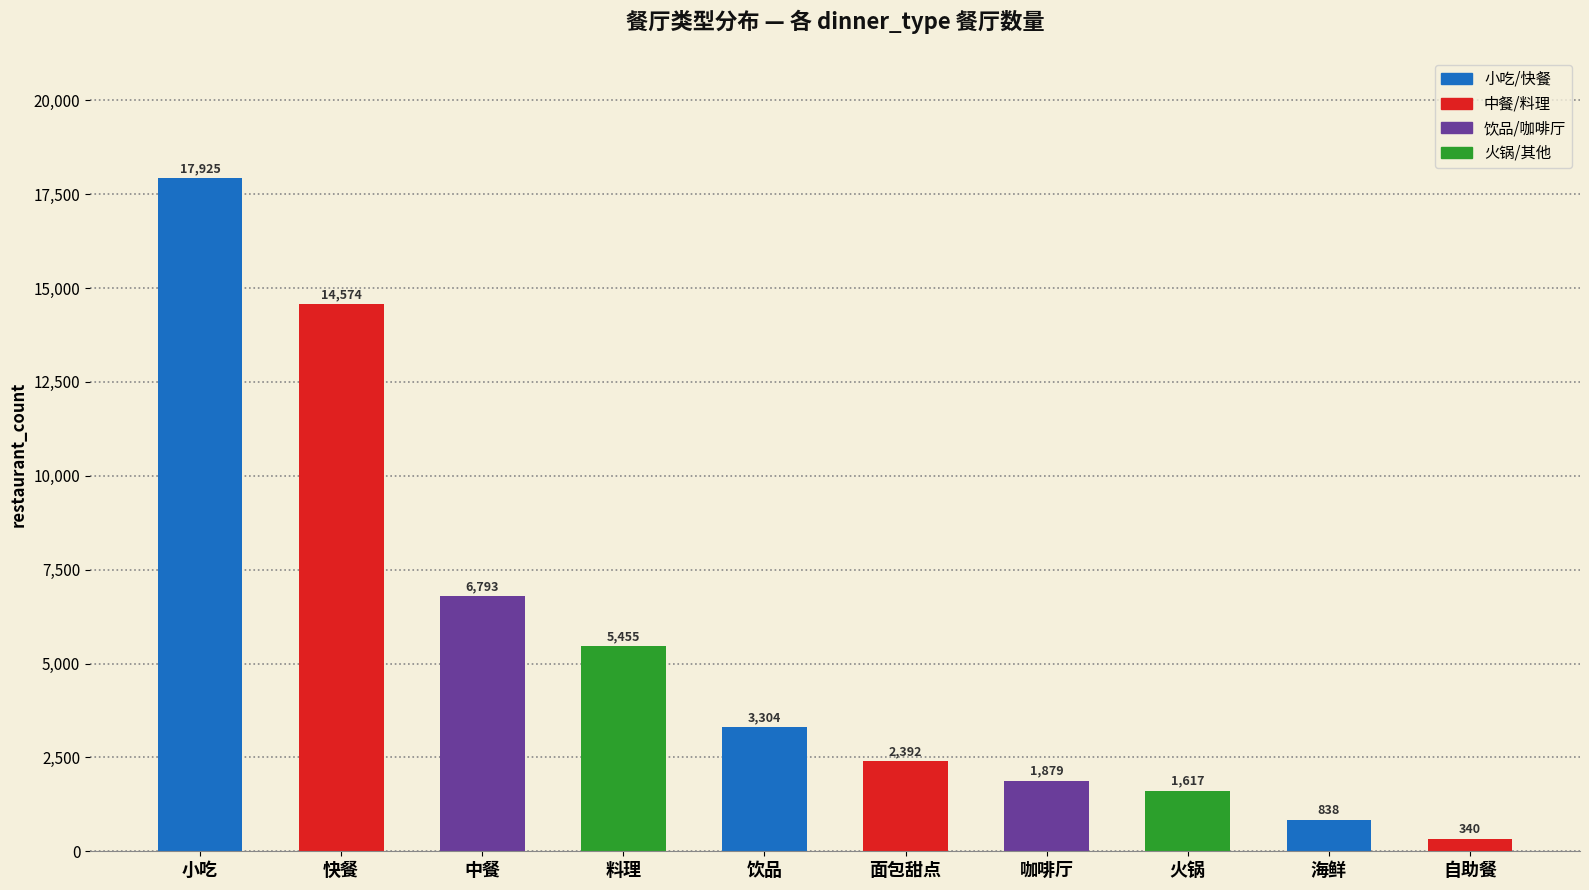

What value does the data have at 火锅, to the nearest 10?

1620